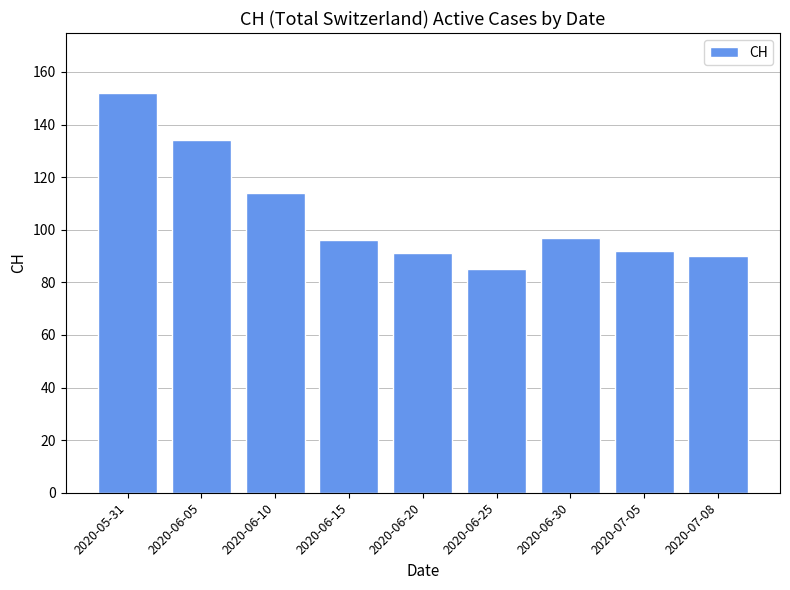

Reading left to right, extract all data points from this chart.

152	134	114	96	91	85	97	92	90